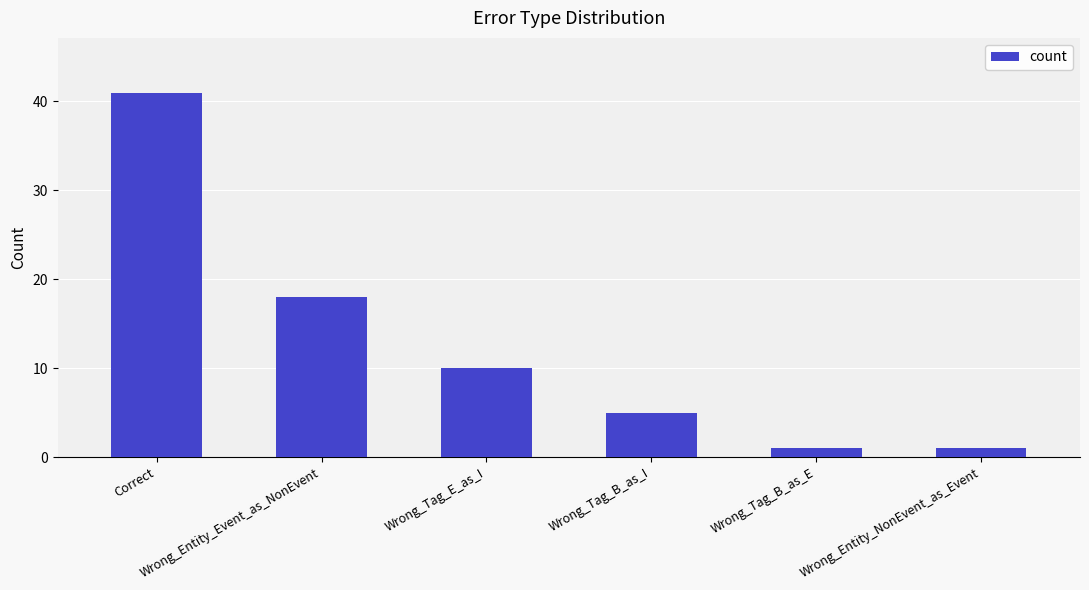

Are the bars grouped side by side (vs. stacked)?

No